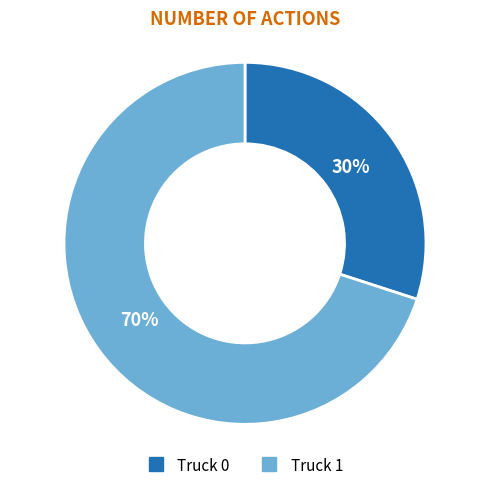

To the nearest percent, what percentage of the pie is Truck 1?

70%